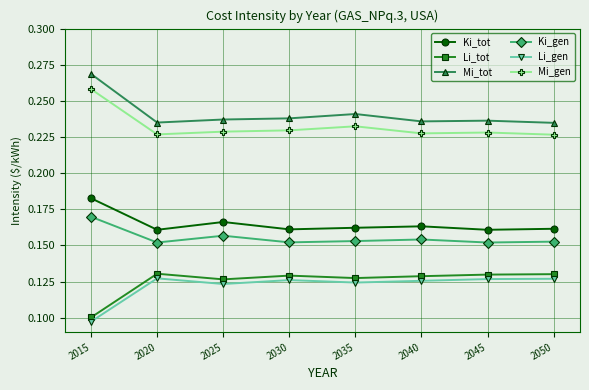

What is the sum of all Ki_tot values?

1.3